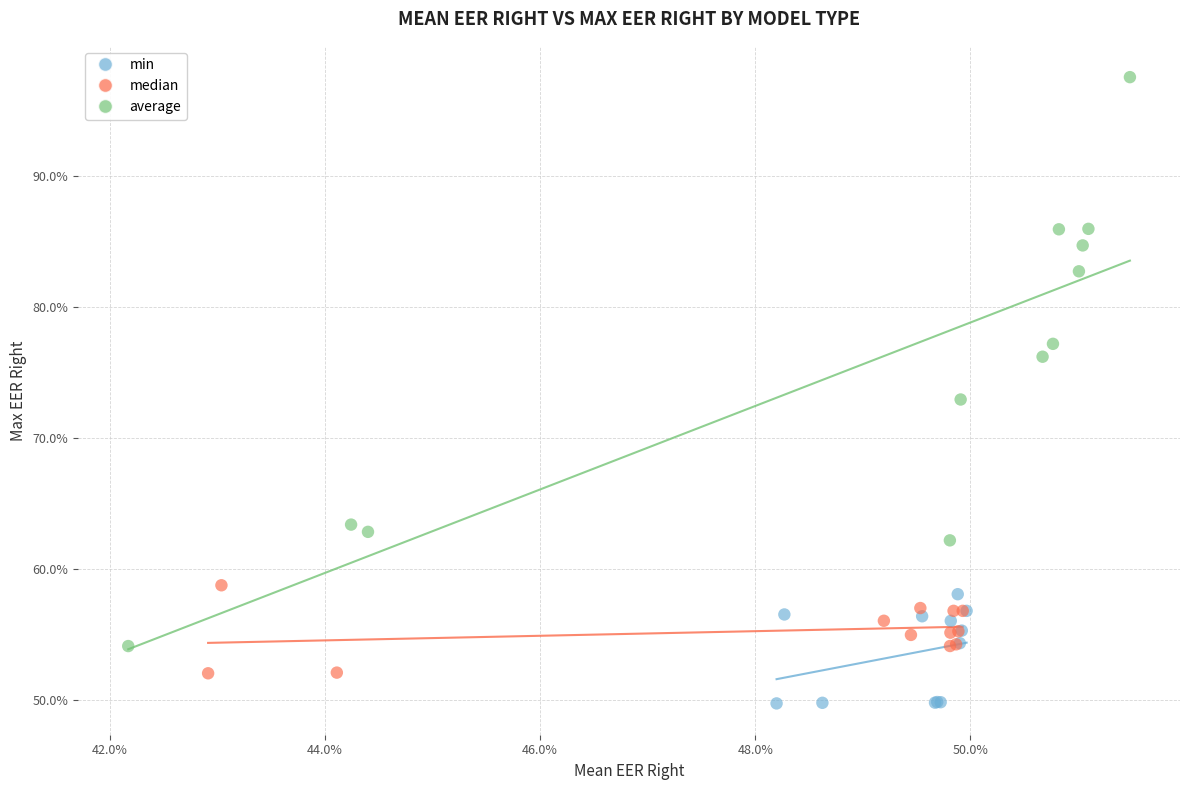

What are all the series names shown in the legend?

min, median, average